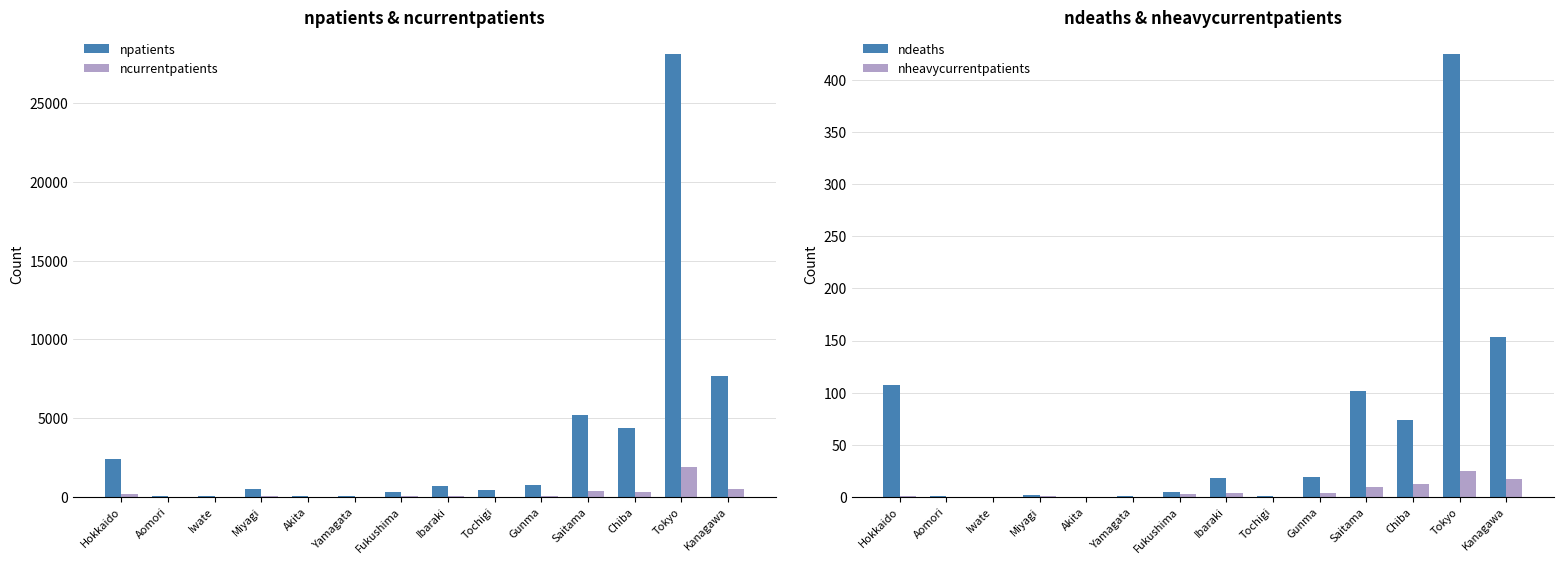

What is the label of the 6th bar from the right?

Tochigi